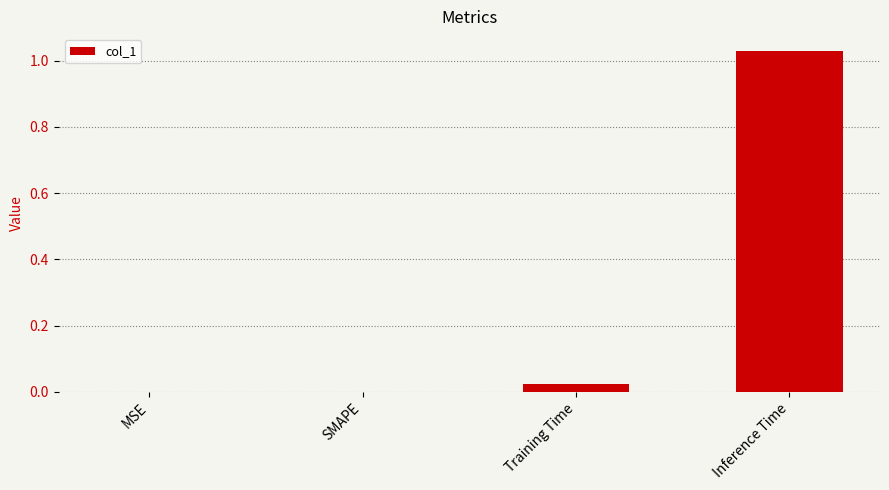

Count the number of data series in this chart.

1